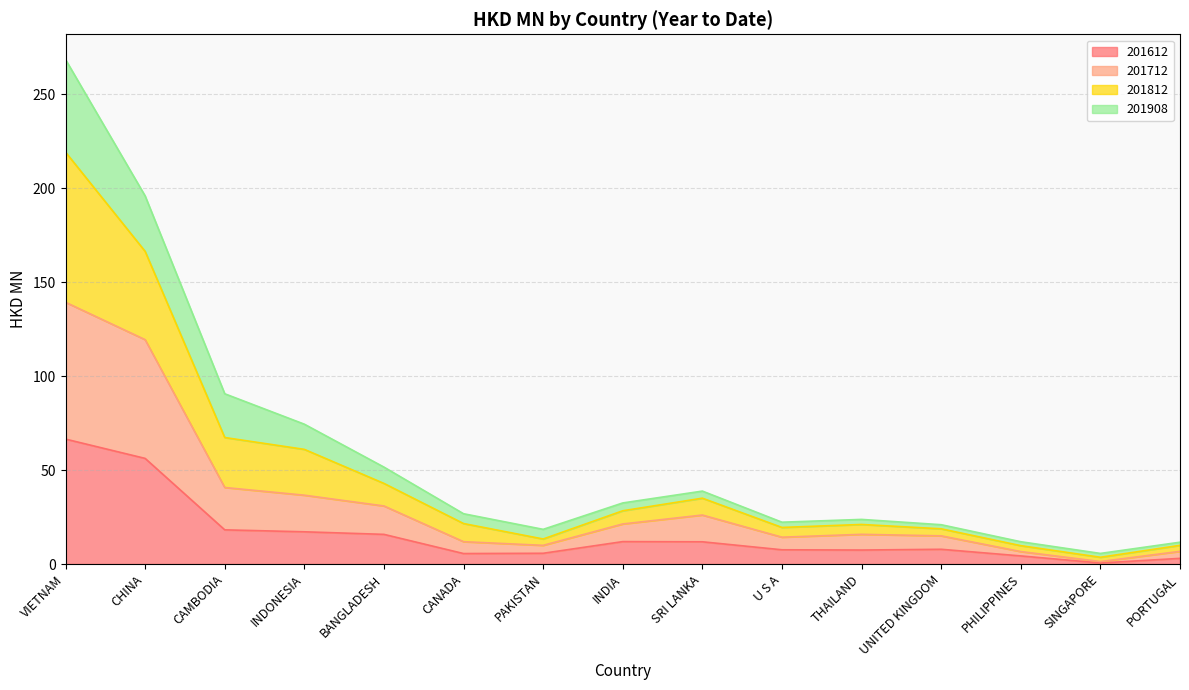

True or false: 201712 has more than 2 interior local peaks.

False